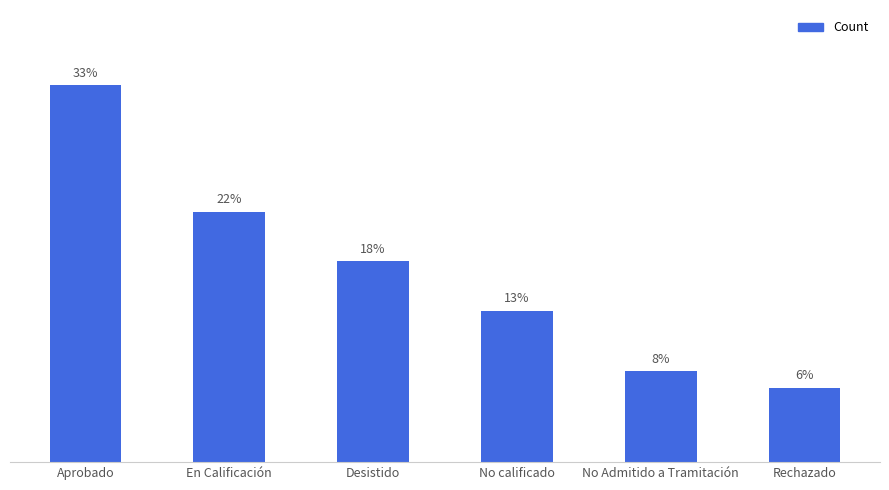

True or false: the data shows 3.9 at No calificado.

False